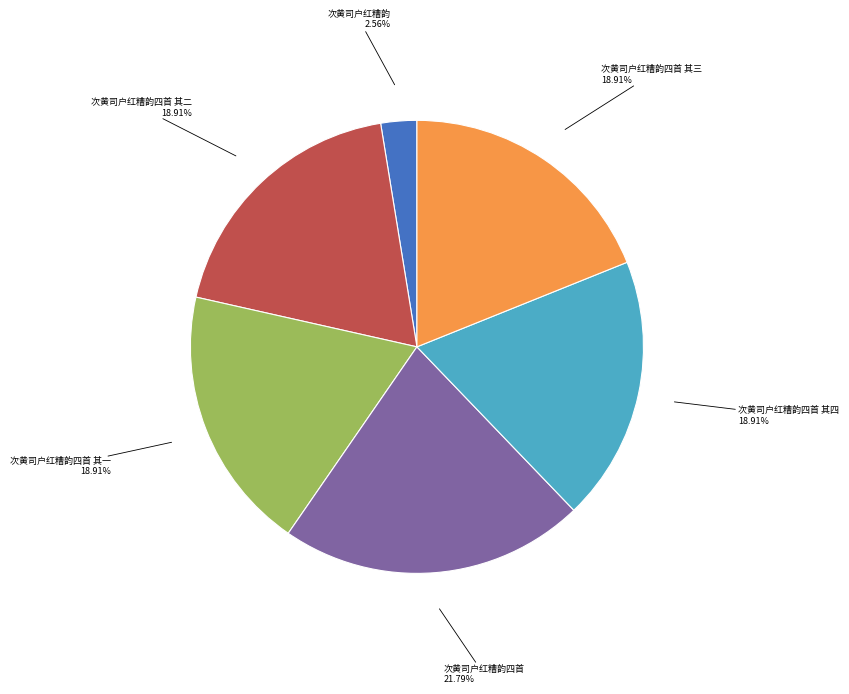

Does any single category account for the majority?

No